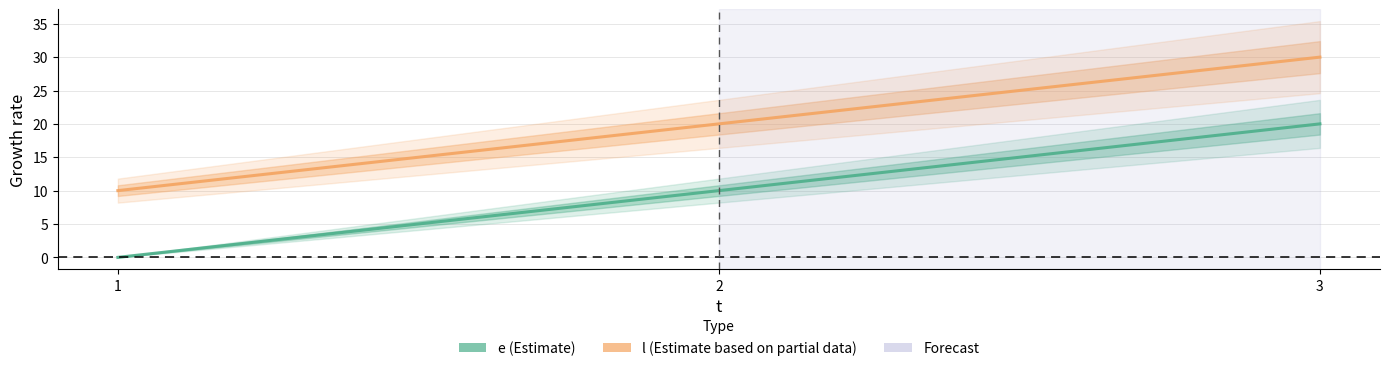

What is the value of the l point at the 1st from the left?

10